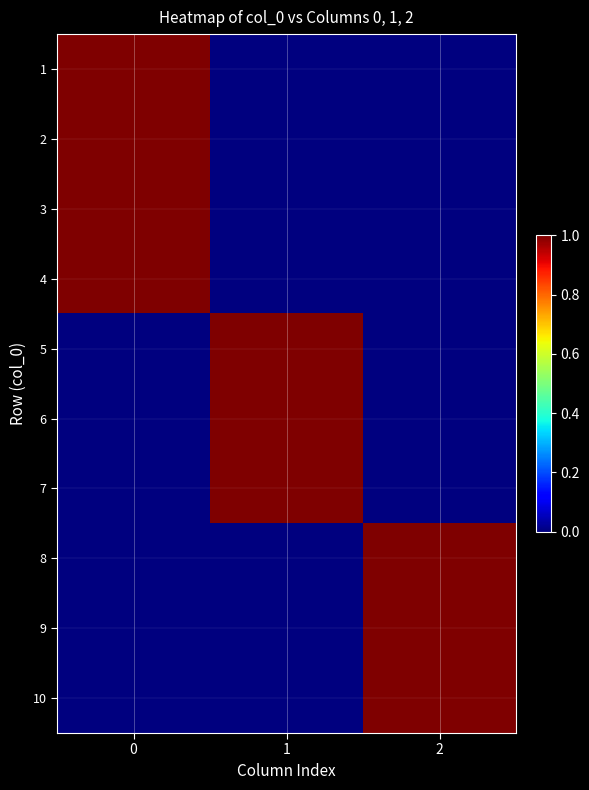

At 2, list the series in order from largest to smallest.

8, 9, 10, 1, 2, 3, 4, 5, 6, 7